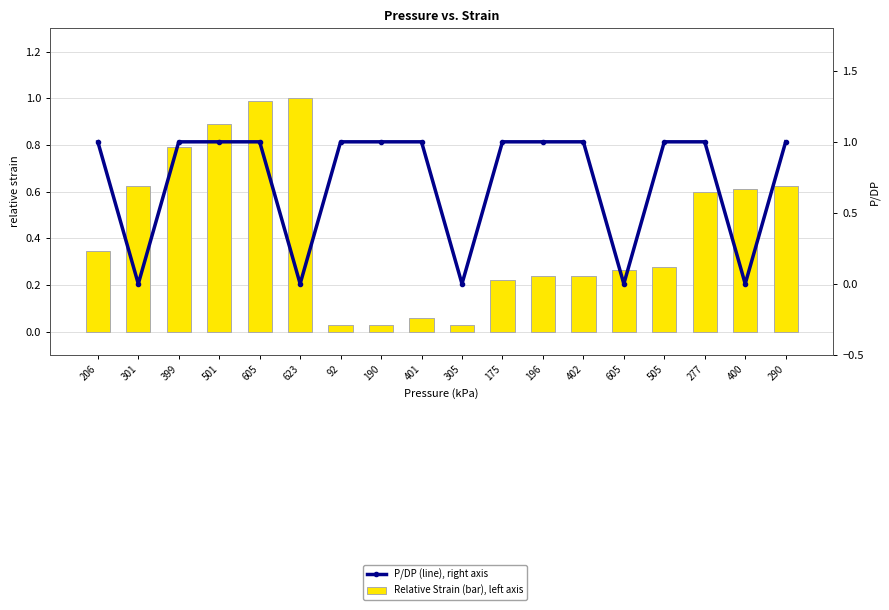

What is the value of the relative strain (bar) bar at the 12th from the left?

0.2